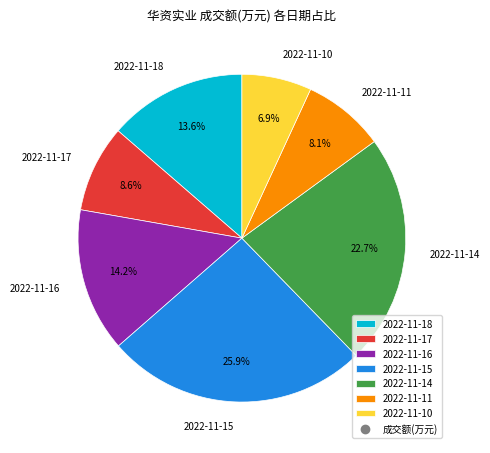

To the nearest percent, what is the difference between the 2022-11-11 and 2022-11-10 slice percentages?

1%